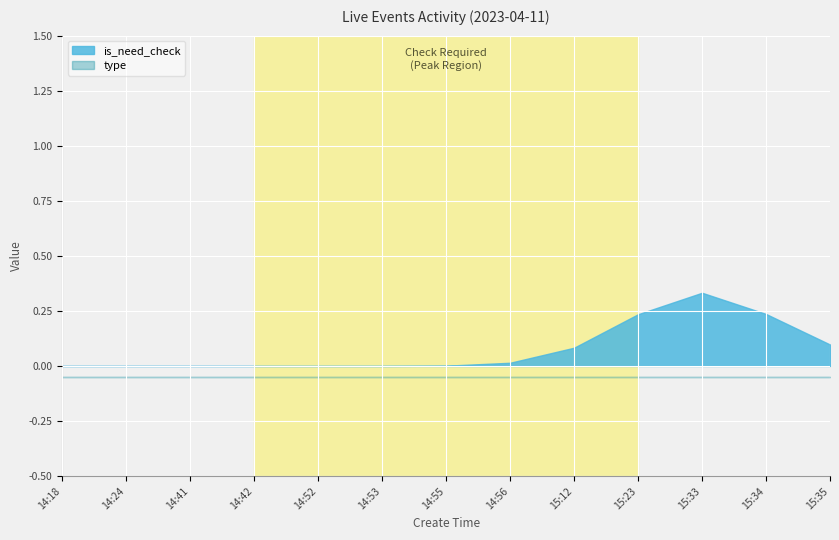

What is the label of the 4th point from the right?

15:23